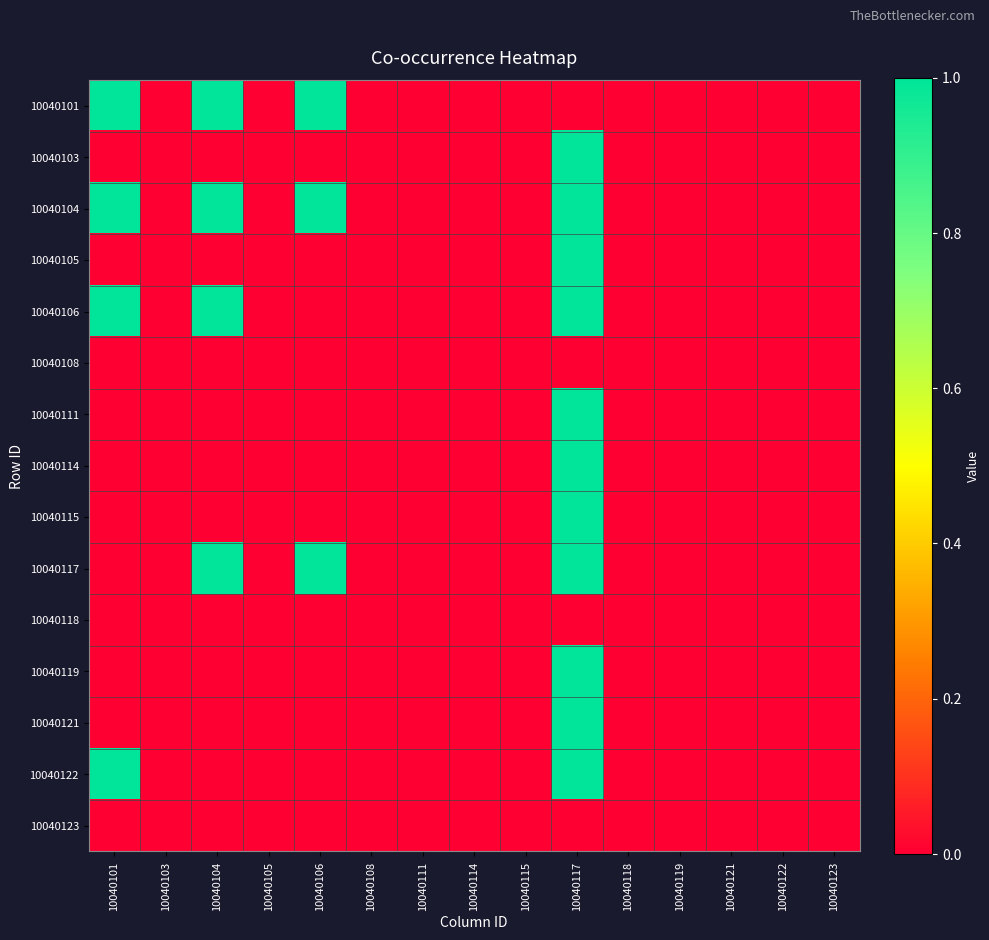

Reading left to right, extract all data points from this chart.

10040101: 10040101=1	10040103=0	10040104=1	10040105=0	10040106=1	10040108=0	10040111=0	10040114=0	10040115=0	10040117=0	10040118=0	10040119=0	10040121=0	10040122=0	10040123=0
10040103: 10040101=0	10040103=0	10040104=0	10040105=0	10040106=0	10040108=0	10040111=0	10040114=0	10040115=0	10040117=1	10040118=0	10040119=0	10040121=0	10040122=0	10040123=0
10040104: 10040101=1	10040103=0	10040104=1	10040105=0	10040106=1	10040108=0	10040111=0	10040114=0	10040115=0	10040117=1	10040118=0	10040119=0	10040121=0	10040122=0	10040123=0
10040105: 10040101=0	10040103=0	10040104=0	10040105=0	10040106=0	10040108=0	10040111=0	10040114=0	10040115=0	10040117=1	10040118=0	10040119=0	10040121=0	10040122=0	10040123=0
10040106: 10040101=1	10040103=0	10040104=1	10040105=0	10040106=0	10040108=0	10040111=0	10040114=0	10040115=0	10040117=1	10040118=0	10040119=0	10040121=0	10040122=0	10040123=0
10040108: 10040101=0	10040103=0	10040104=0	10040105=0	10040106=0	10040108=0	10040111=0	10040114=0	10040115=0	10040117=0	10040118=0	10040119=0	10040121=0	10040122=0	10040123=0
10040111: 10040101=0	10040103=0	10040104=0	10040105=0	10040106=0	10040108=0	10040111=0	10040114=0	10040115=0	10040117=1	10040118=0	10040119=0	10040121=0	10040122=0	10040123=0
10040114: 10040101=0	10040103=0	10040104=0	10040105=0	10040106=0	10040108=0	10040111=0	10040114=0	10040115=0	10040117=1	10040118=0	10040119=0	10040121=0	10040122=0	10040123=0
10040115: 10040101=0	10040103=0	10040104=0	10040105=0	10040106=0	10040108=0	10040111=0	10040114=0	10040115=0	10040117=1	10040118=0	10040119=0	10040121=0	10040122=0	10040123=0
10040117: 10040101=0	10040103=0	10040104=1	10040105=0	10040106=1	10040108=0	10040111=0	10040114=0	10040115=0	10040117=1	10040118=0	10040119=0	10040121=0	10040122=0	10040123=0
10040118: 10040101=0	10040103=0	10040104=0	10040105=0	10040106=0	10040108=0	10040111=0	10040114=0	10040115=0	10040117=0	10040118=0	10040119=0	10040121=0	10040122=0	10040123=0
10040119: 10040101=0	10040103=0	10040104=0	10040105=0	10040106=0	10040108=0	10040111=0	10040114=0	10040115=0	10040117=1	10040118=0	10040119=0	10040121=0	10040122=0	10040123=0
10040121: 10040101=0	10040103=0	10040104=0	10040105=0	10040106=0	10040108=0	10040111=0	10040114=0	10040115=0	10040117=1	10040118=0	10040119=0	10040121=0	10040122=0	10040123=0
10040122: 10040101=1	10040103=0	10040104=0	10040105=0	10040106=0	10040108=0	10040111=0	10040114=0	10040115=0	10040117=1	10040118=0	10040119=0	10040121=0	10040122=0	10040123=0
10040123: 10040101=0	10040103=0	10040104=0	10040105=0	10040106=0	10040108=0	10040111=0	10040114=0	10040115=0	10040117=0	10040118=0	10040119=0	10040121=0	10040122=0	10040123=0